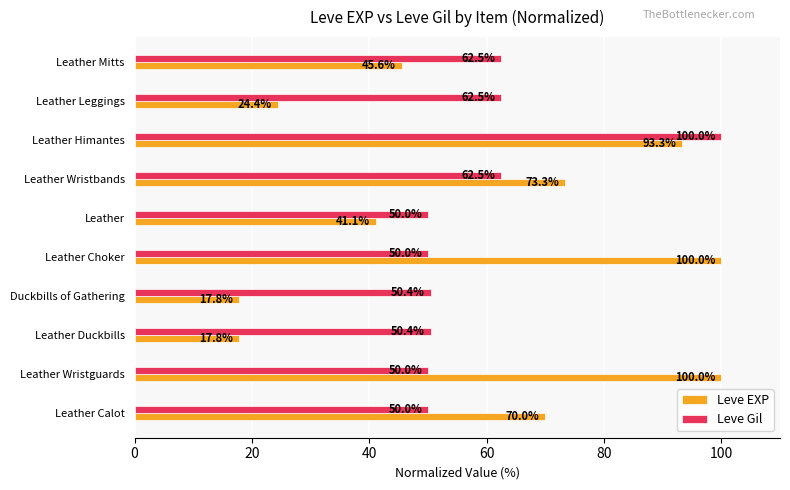

Count the number of categories in the chart.

10